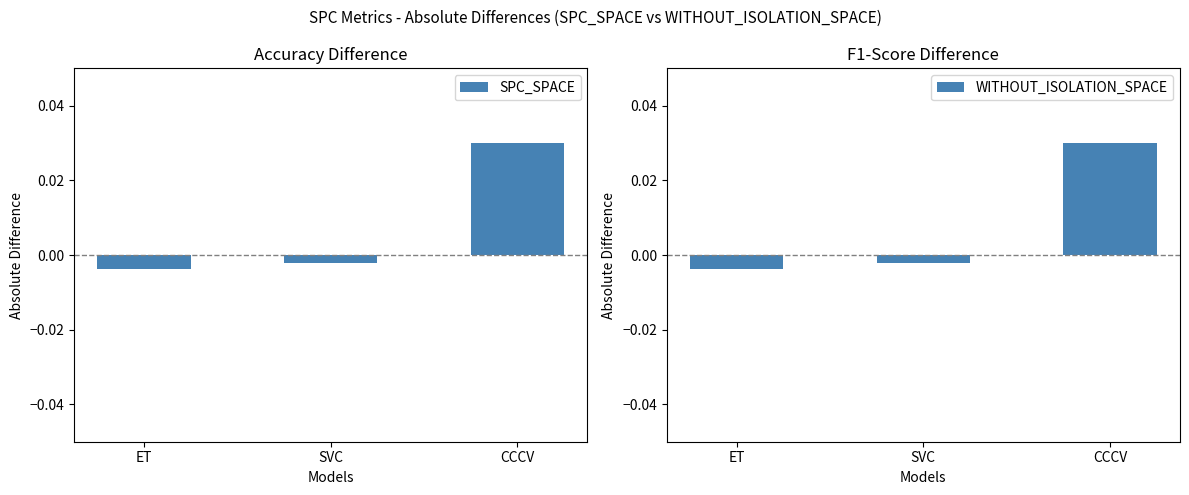

At which label does WITHOUT_ISOLATION_SPACE first exceed 0?

CCCV